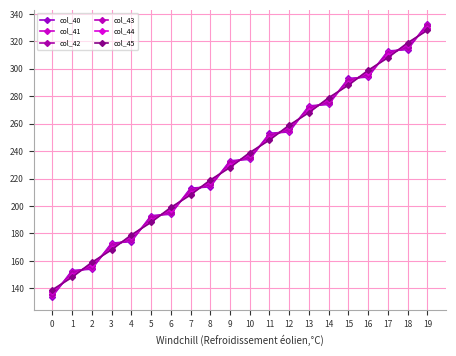

Where does the col_40 series first go above 234?

10